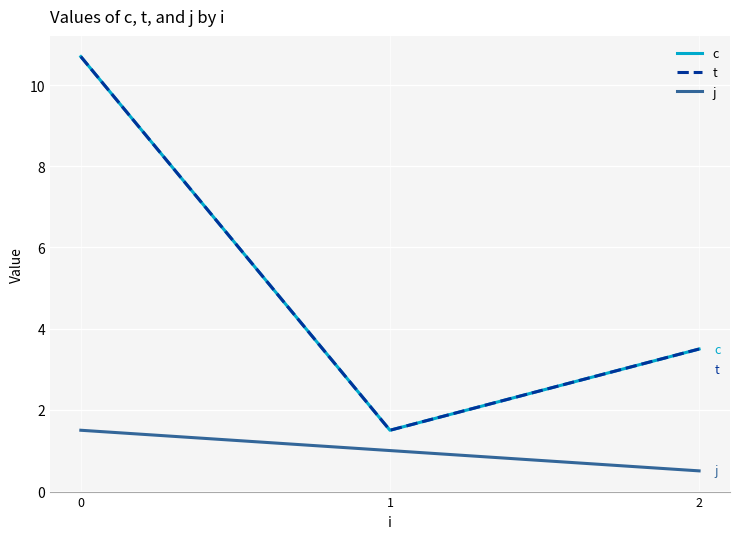

Is this an area chart (filled region under the line)?

No